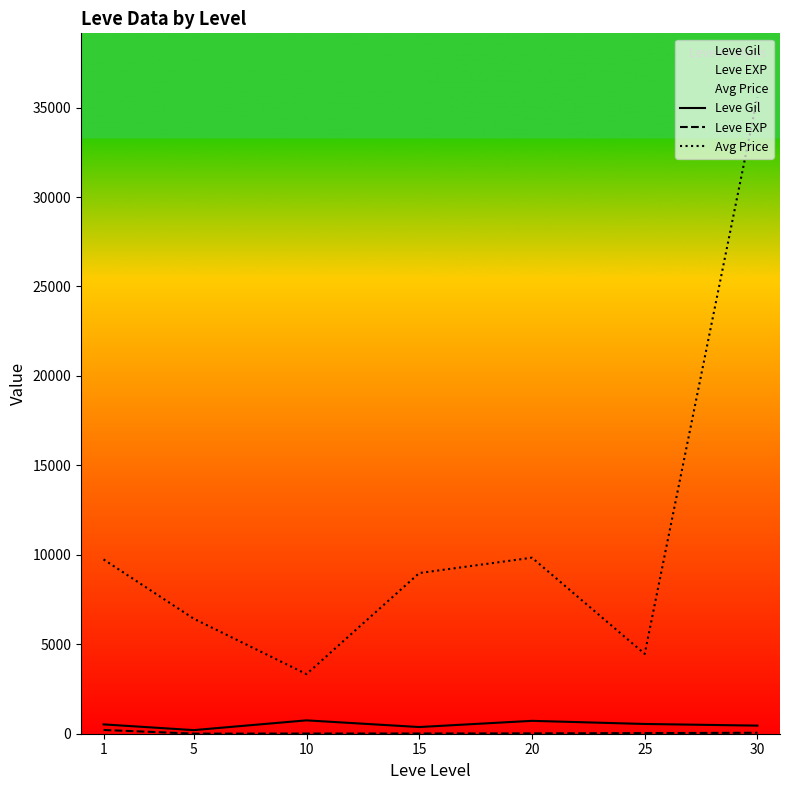

What is the sum of all Avg Price values?

78369.7